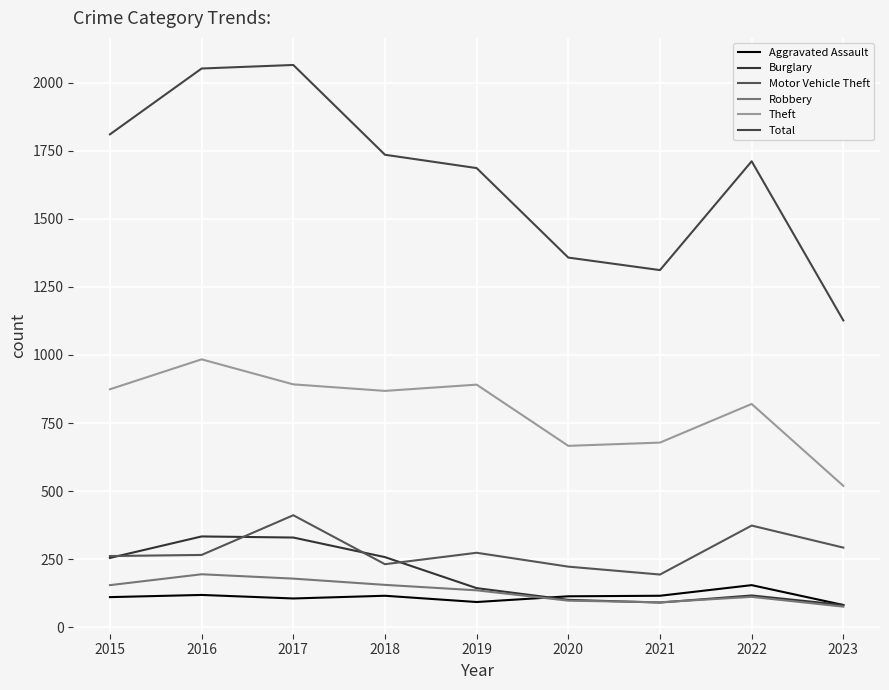

What is the total value across all series at 2018?

3362